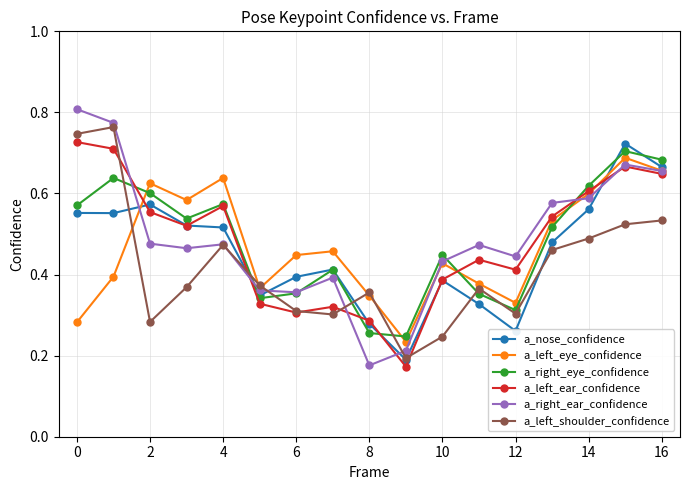

True or false: a_left_shoulder_confidence has more than 0 interior local peaks.

True